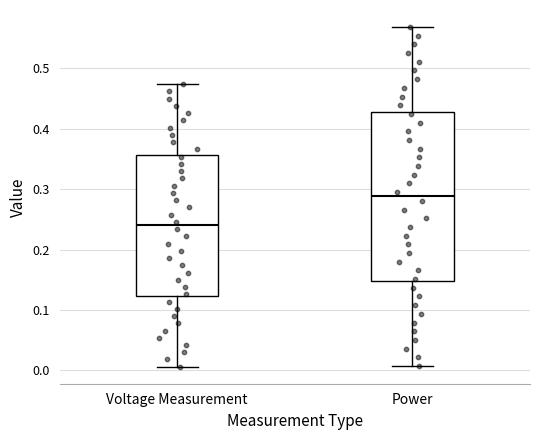

Reading left to right, read every box against the y-axis: the position of its median line, the range the box covers, and the ends of its whiskers. The values are not printed on the chart, so give them approximately, as read against the axis.

Voltage Measurement: median 0.24, box 0.12 to 0.36, whiskers 0.01 to 0.47
Power: median 0.29, box 0.15 to 0.43, whiskers 0.01 to 0.57